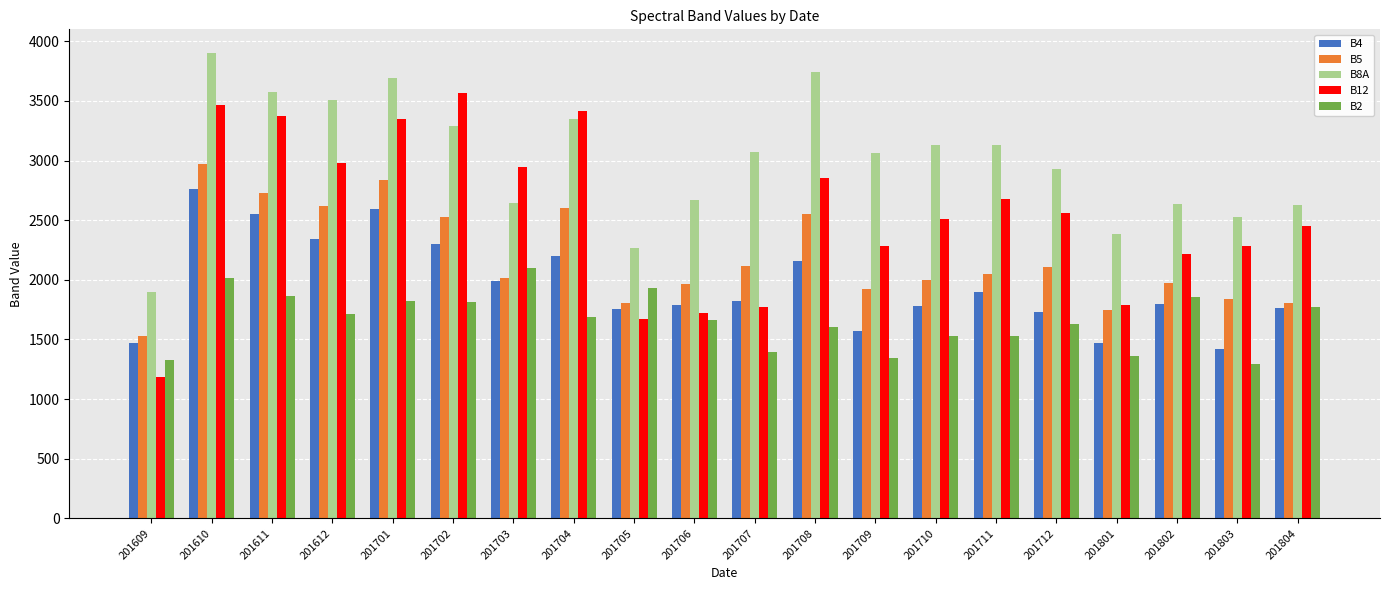

Between 201705 and 201706, which series saw the biggest shift?

B8A